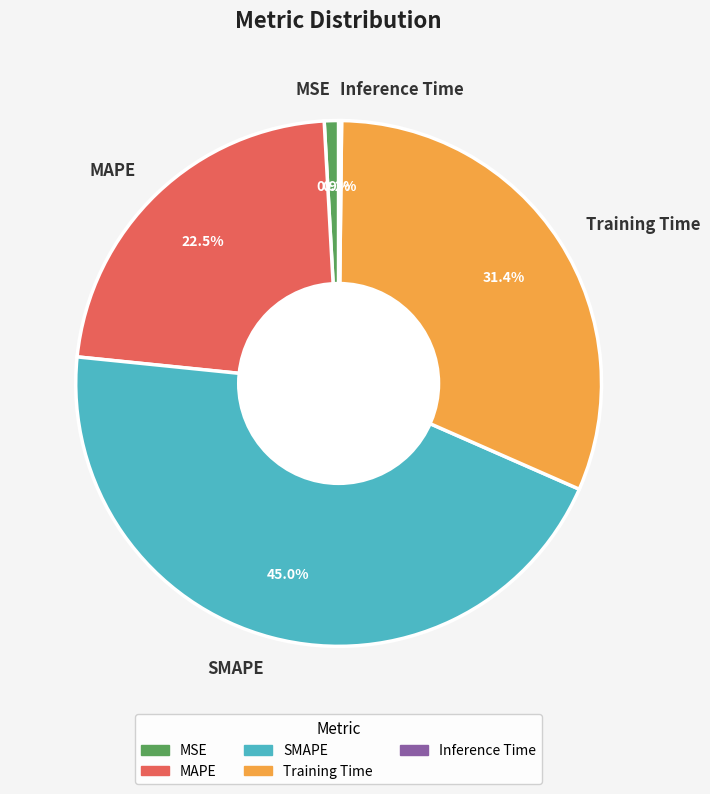

Does any single category account for the majority?

No